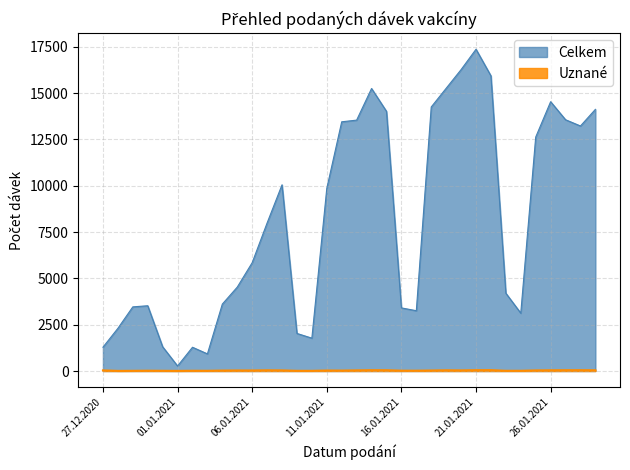

Rank the categories by Uznané value from lowest to highest.

28.12.2020, 01.01.2021, 10.01.2021, 29.12.2020, 09.01.2021, 31.12.2020, 03.01.2021, 23.01.2021, 24.01.2021, 02.01.2021, 30.12.2020, 17.01.2021, 16.01.2021, 12.01.2021, 04.01.2021, 11.01.2021, 18.01.2021, 06.01.2021, 05.01.2021, 25.01.2021, 08.01.2021, 20.01.2021, 27.12.2020, 13.01.2021, 07.01.2021, 19.01.2021, 26.01.2021, 29.01.2021, 15.01.2021, 27.01.2021, 14.01.2021, 28.01.2021, 21.01.2021, 22.01.2021